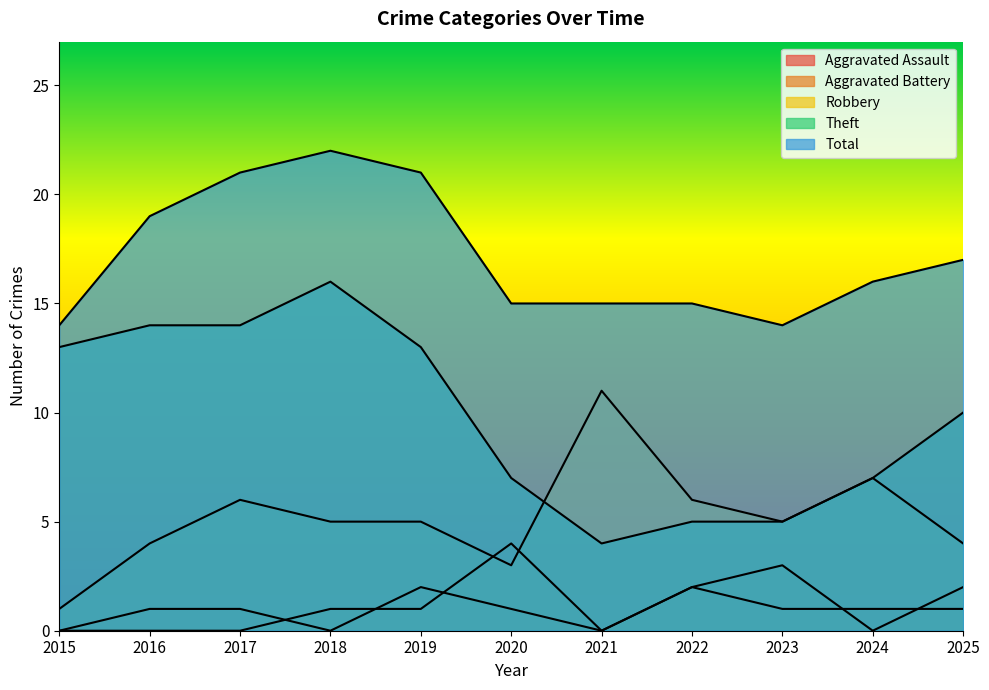

How many categories are shown in the chart?

11